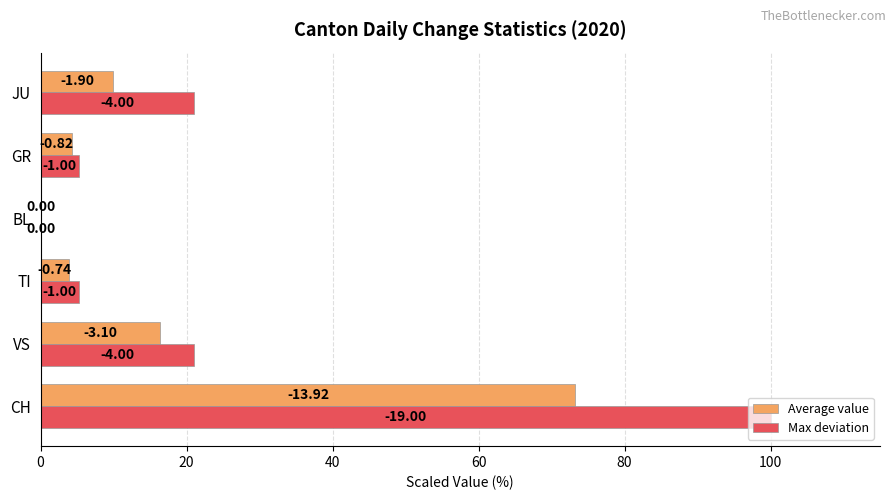

Rank the series by their maximum value, from lowest to highest.

Average value, Max deviation